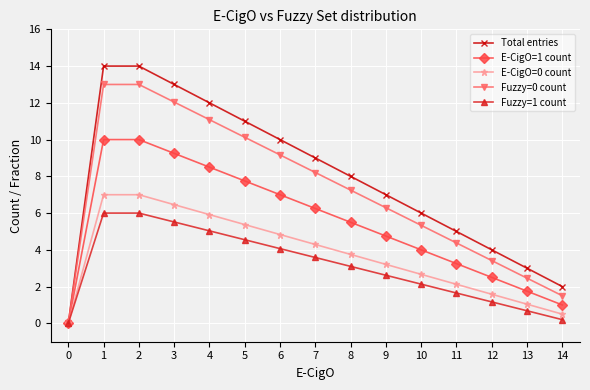

List the series in order of their peak value, lowest first.

Fuzzy=1 count, E-CigO=0 count, E-CigO=1 count, Fuzzy=0 count, Total entries